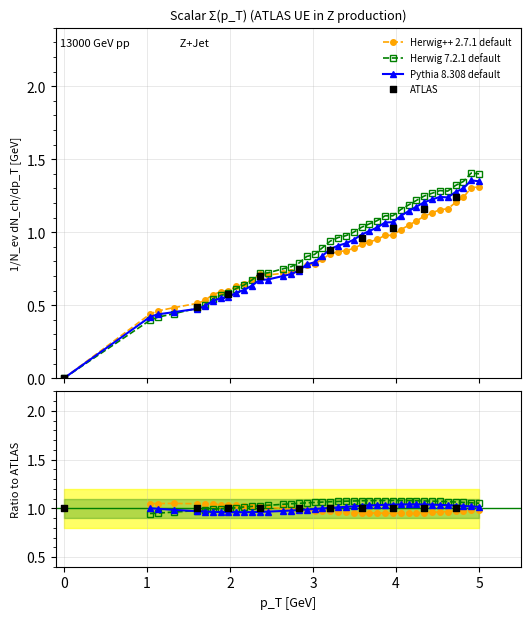

Between 49 and 45, which is larger?

49